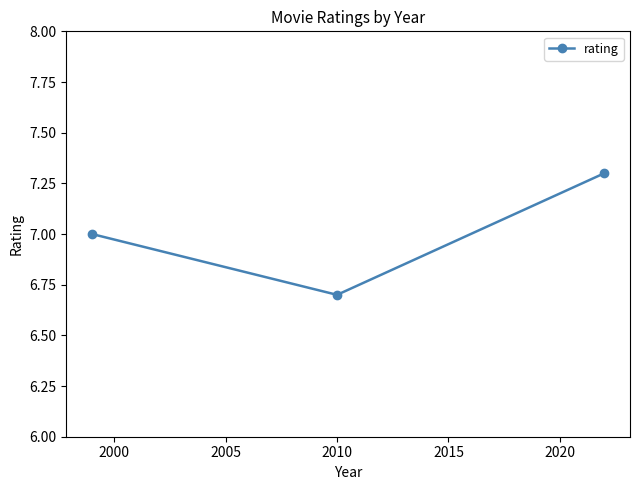

Reading left to right, extract all data points from this chart.

7.0	6.7	7.3